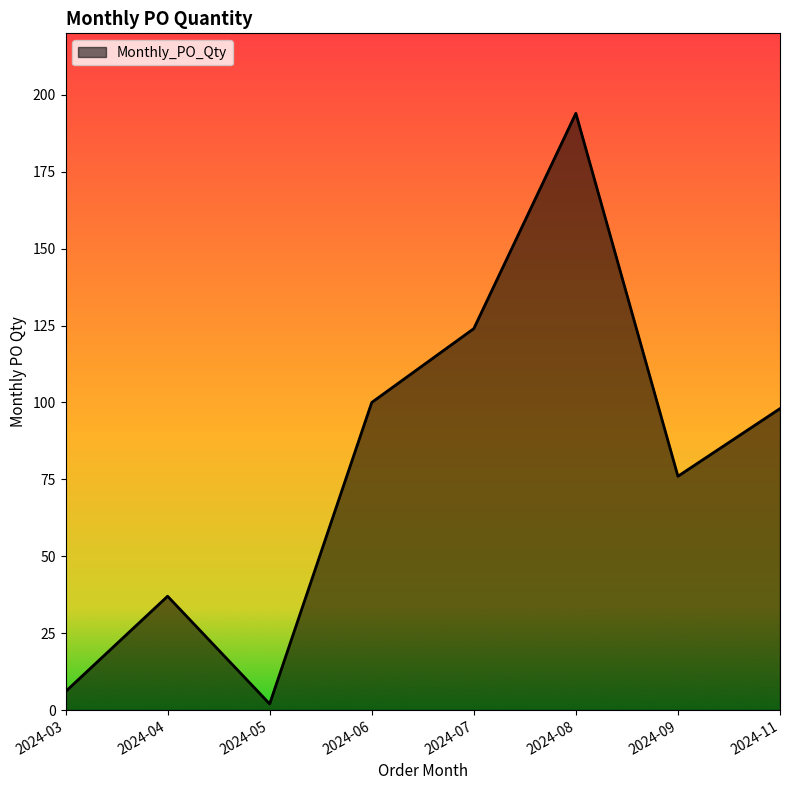

How many values are below 98?

4